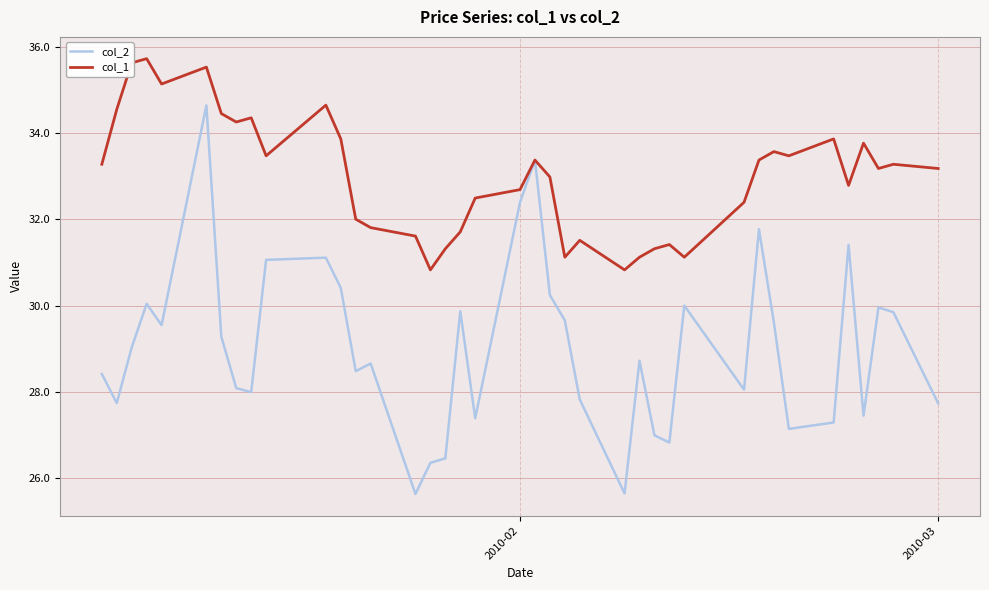

What is the greatest value displayed?

35.7